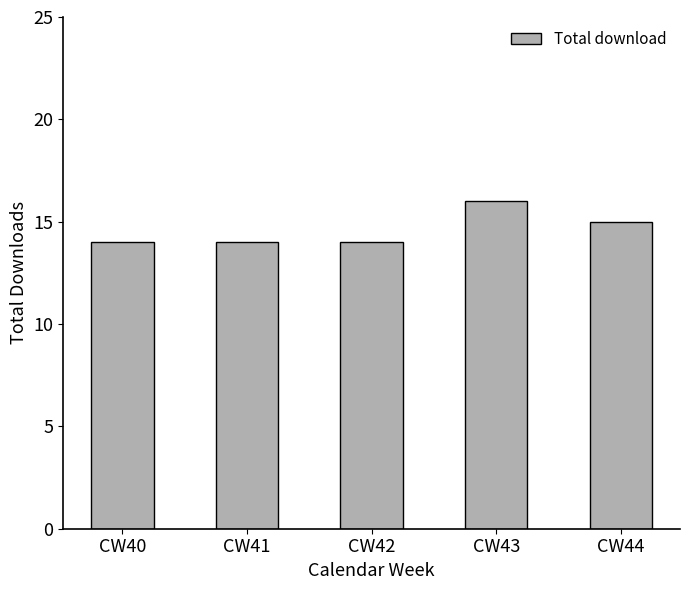

Count the values in the range 14 to 15.

4